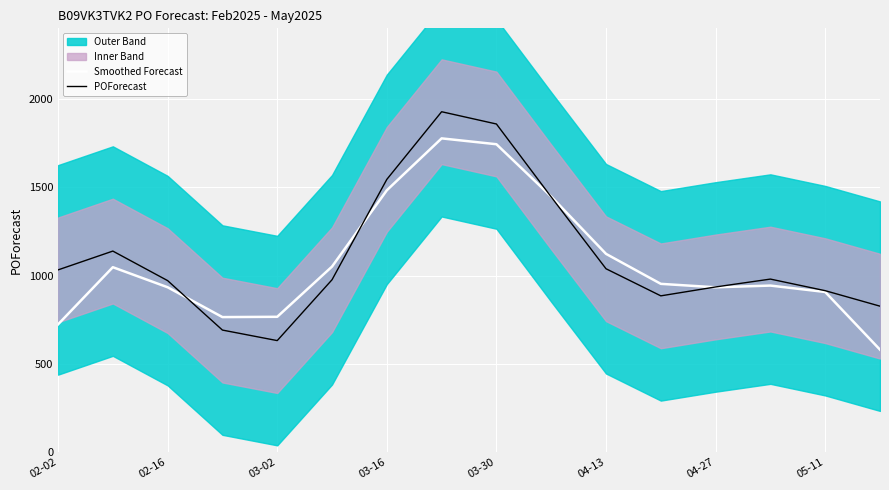

What is the maximum value for Smoothed Forecast?

1776.9